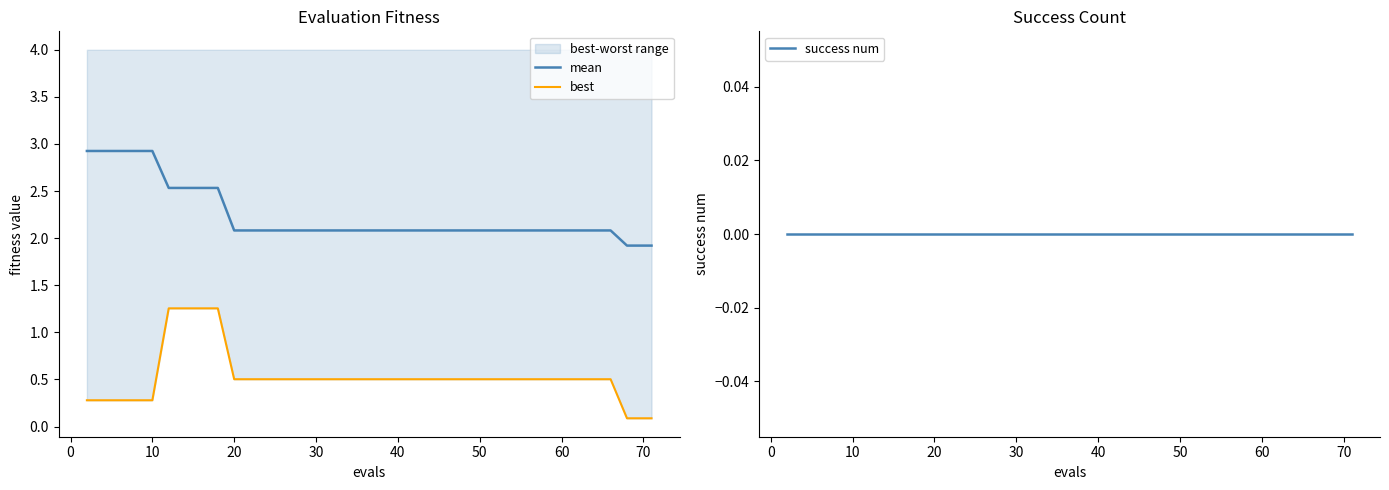

What is the greatest value displayed?

2.9